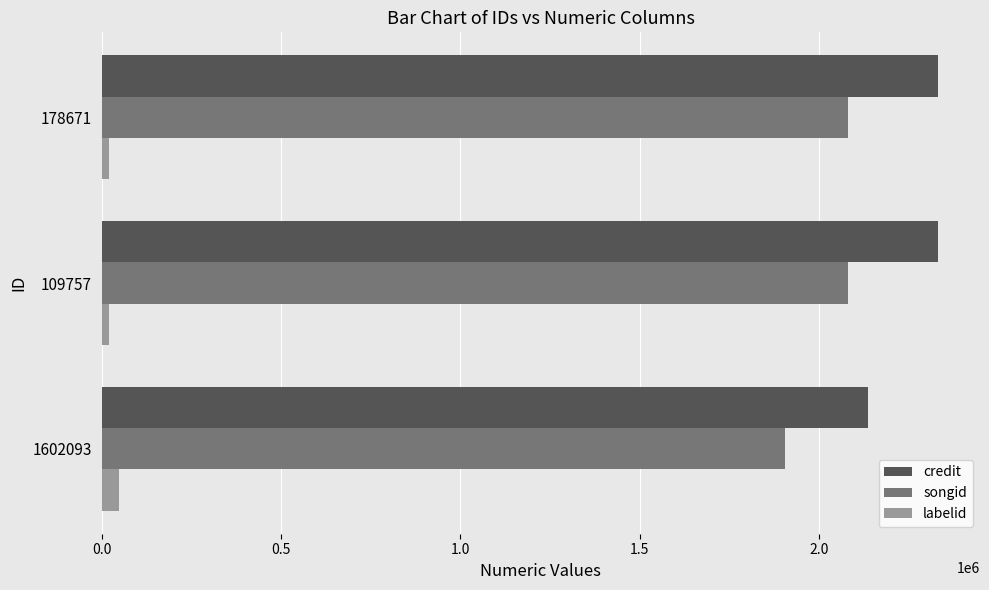

Rank the series by their maximum value, from highest to lowest.

credit, songid, labelid